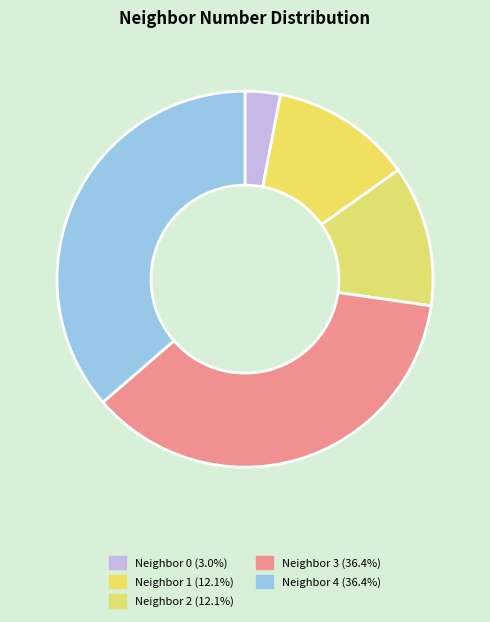

How many slices are in this pie chart?

5